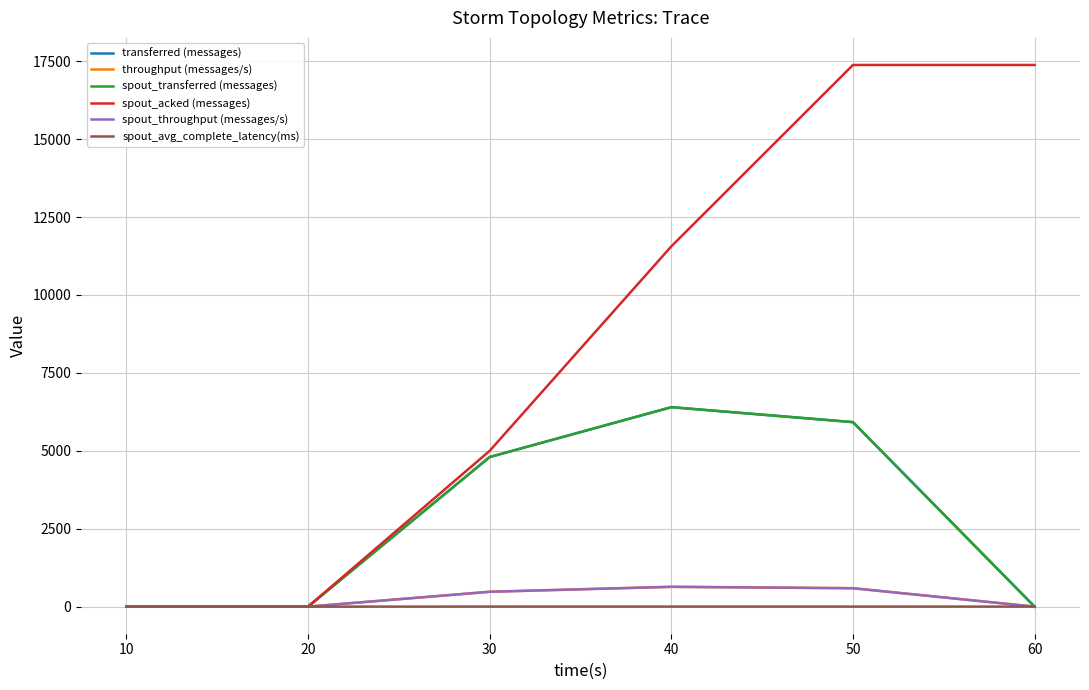

Reading left to right, transcribe all the data shown in this chart.

transferred (messages): 0.0	0.0	4800.0	6400.0	5920.0	0.0
throughput (messages/s): 0.0	0.0	477.0	636.0	591.0	0.0
spout_transferred (messages): 0.0	0.0	4800.0	6400.0	5920.0	0.0
spout_acked (messages): 0.0	0.0	5000.0	11560.0	17380.0	17380.0
spout_throughput (messages/s): 0.0	0.0	477.0	636.0	591.0	0.0
spout_avg_complete_latency(ms): 0.0	0.0	1.8	1.6	1.5	1.5